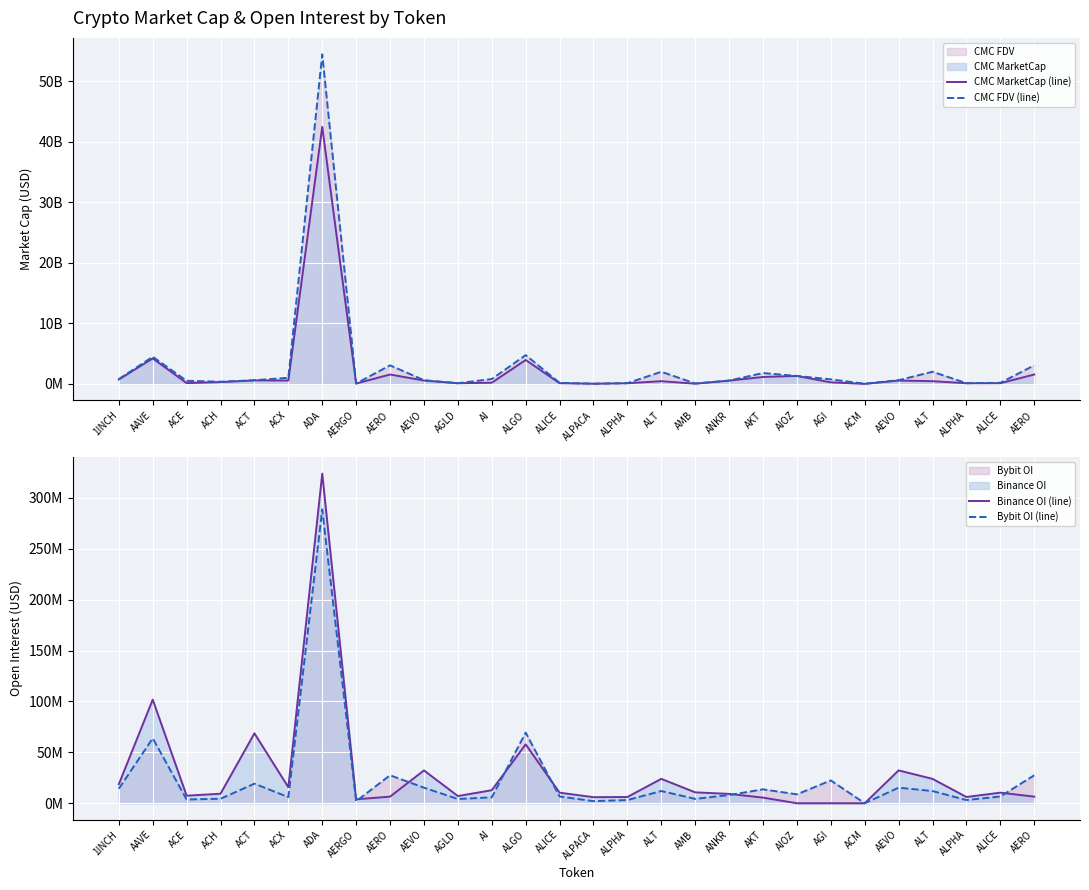

Between ACT and AKT, which is larger?

AKT